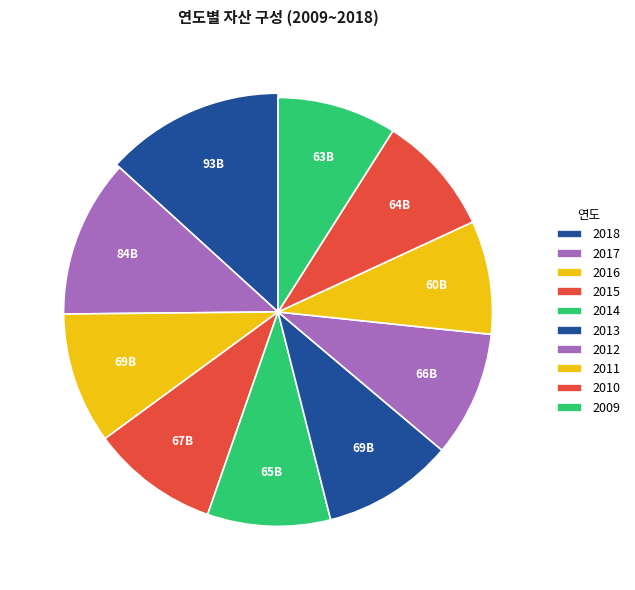

Approximately how many times larger is the value at 2017 compared to 2012?

1.3